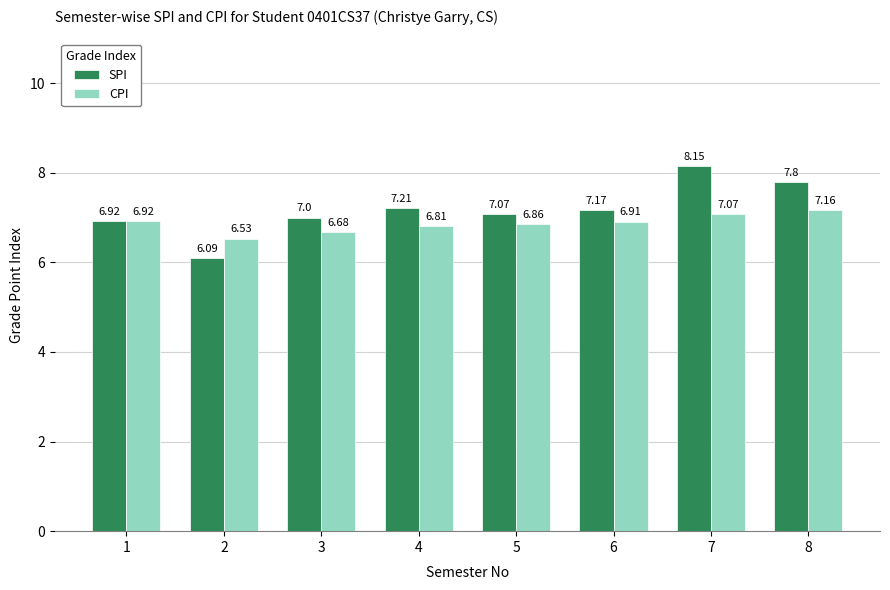

Which series has the largest range (max minus min)?

SPI